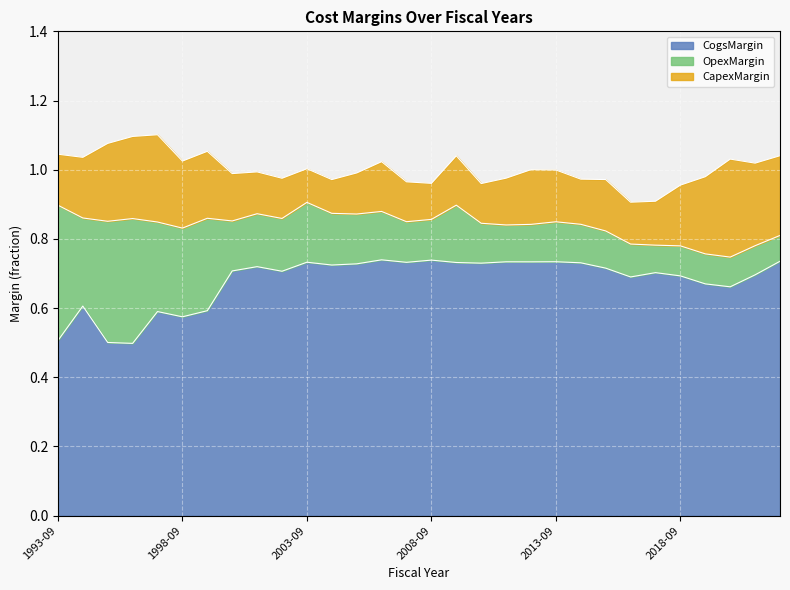

What is the value of the OpexMargin point at the 30th from the left?

0.1